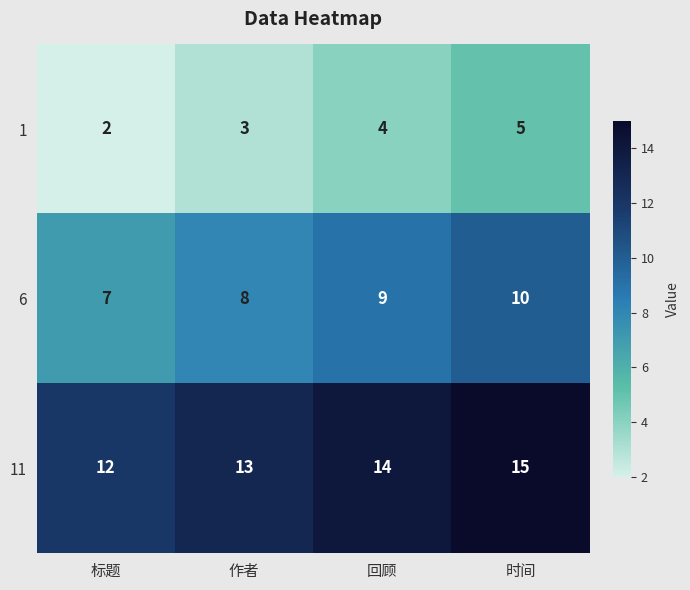

The 6 series shows 10 at 时间. True or false?

True